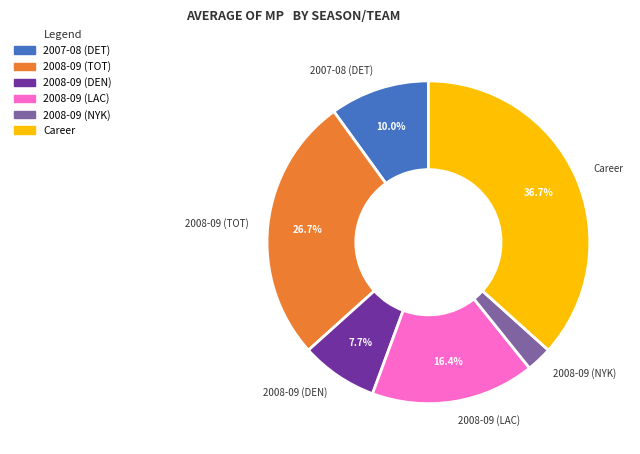

Does any single category account for the majority?

No